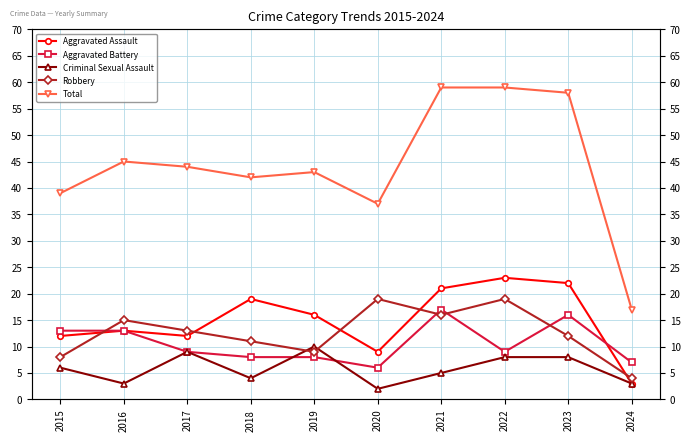

Where is the first local minimum for Total?

2018